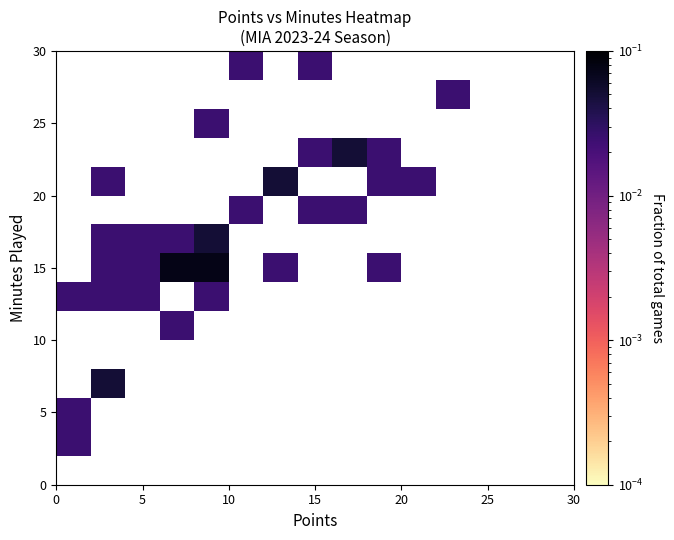

At how many categories does at least one series exceed 0?

12